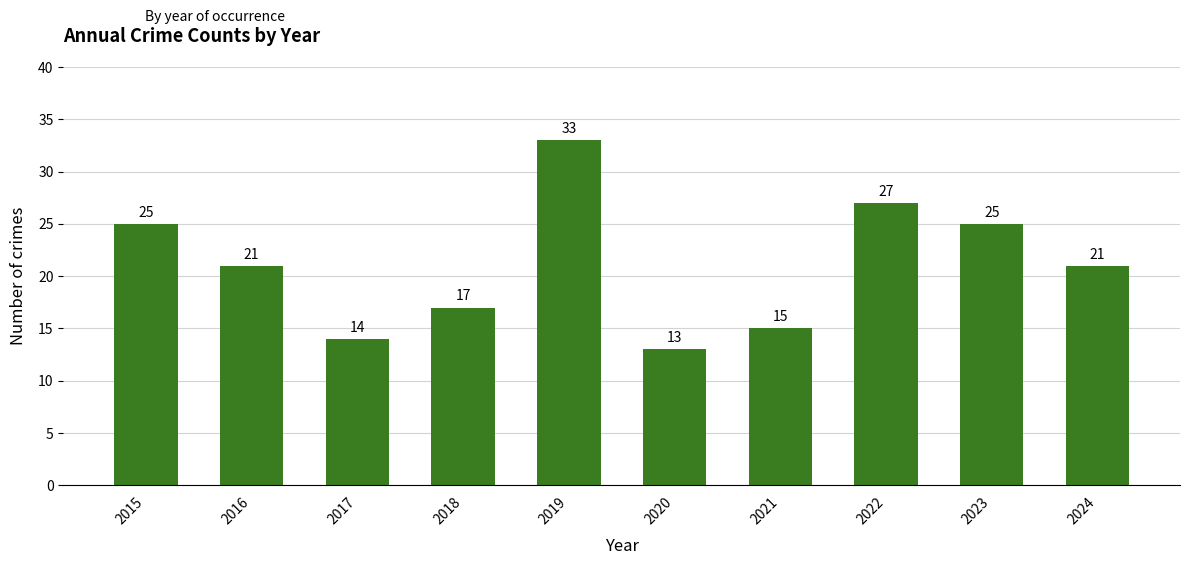

True or false: the data shows 10 at 2021.

False